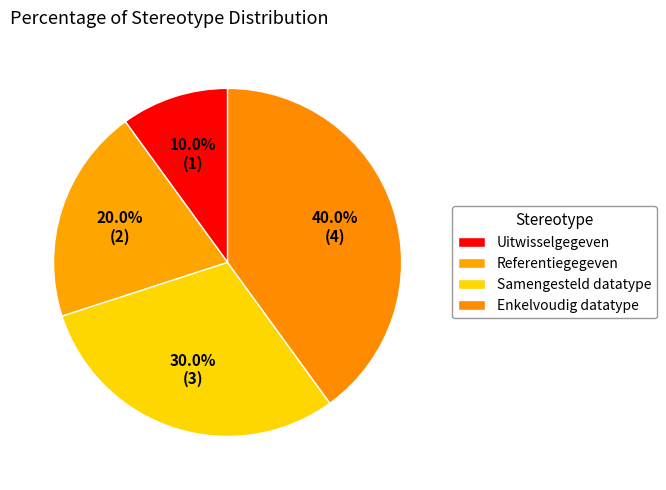

Between Enkelvoudig datatype and Referentiegegeven, which is larger?

Enkelvoudig datatype